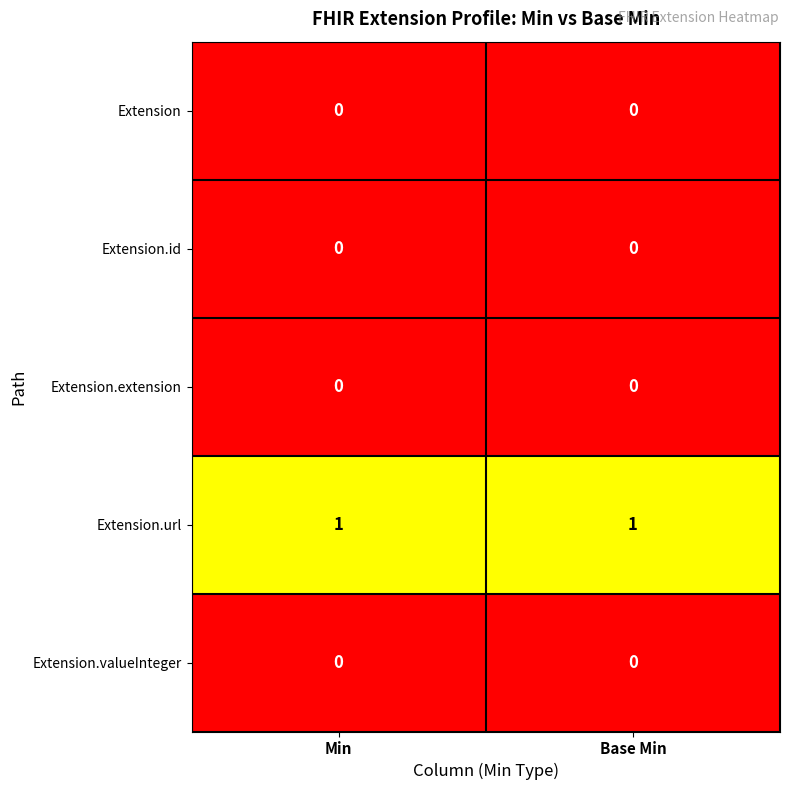

Reading left to right, transcribe all the data shown in this chart.

Extension: 0	0
Extension.id: 0	0
Extension.extension: 0	0
Extension.url: 1	1
Extension.valueInteger: 0	0